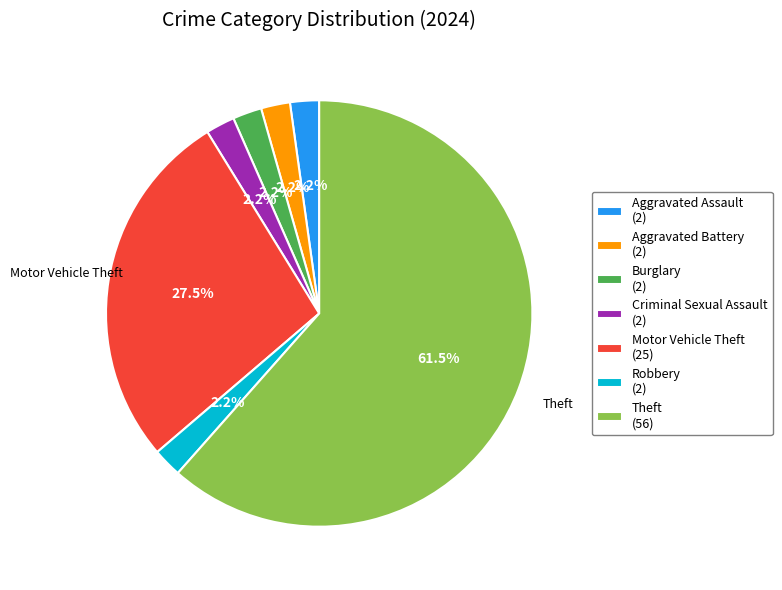

To the nearest percent, what is the combined percentage of Criminal Sexual Assault and Burglary?

4%